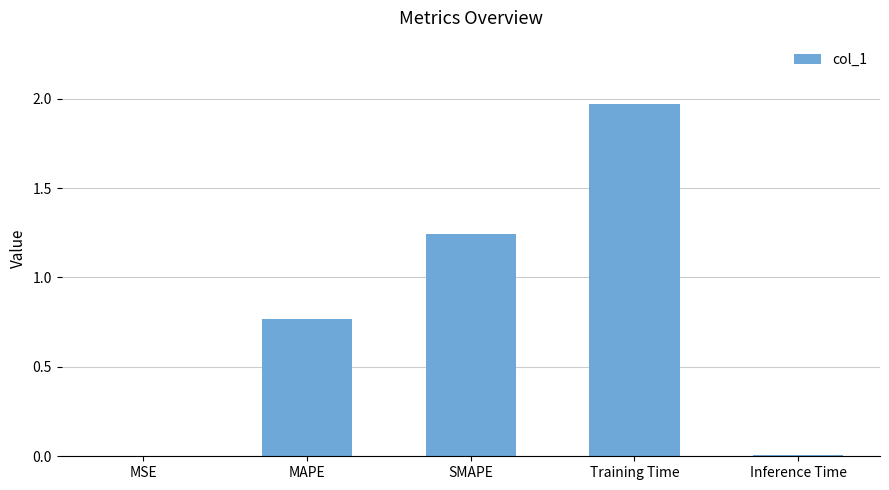

Are the bars horizontal?

No